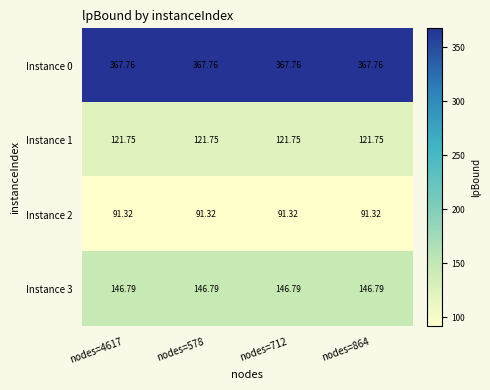

Is the value of Instance 3 at nodes=578 greater than the value of Instance 2 at nodes=864?

Yes